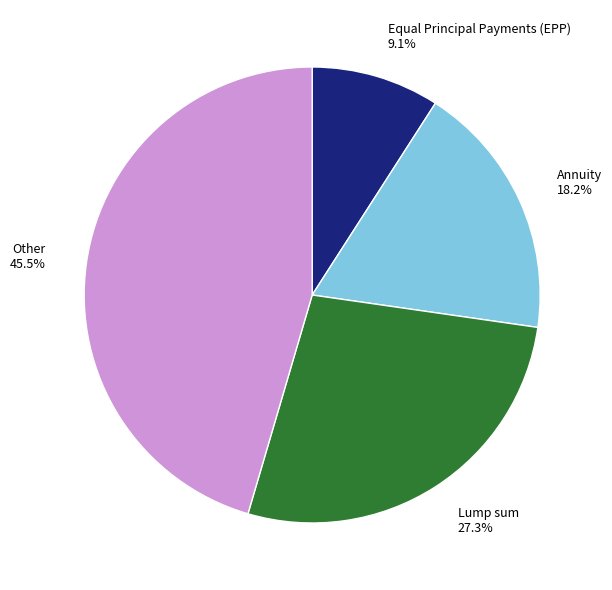

How many slices are in this pie chart?

4